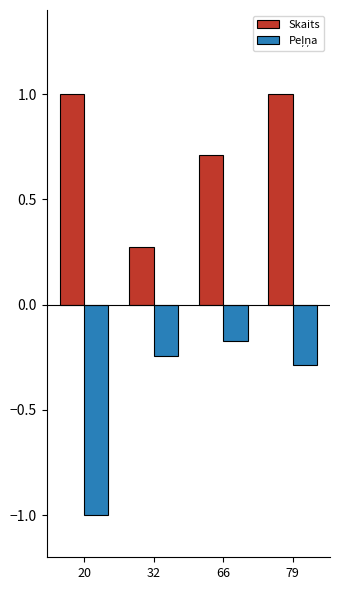

What is the greatest value displayed?

1.0